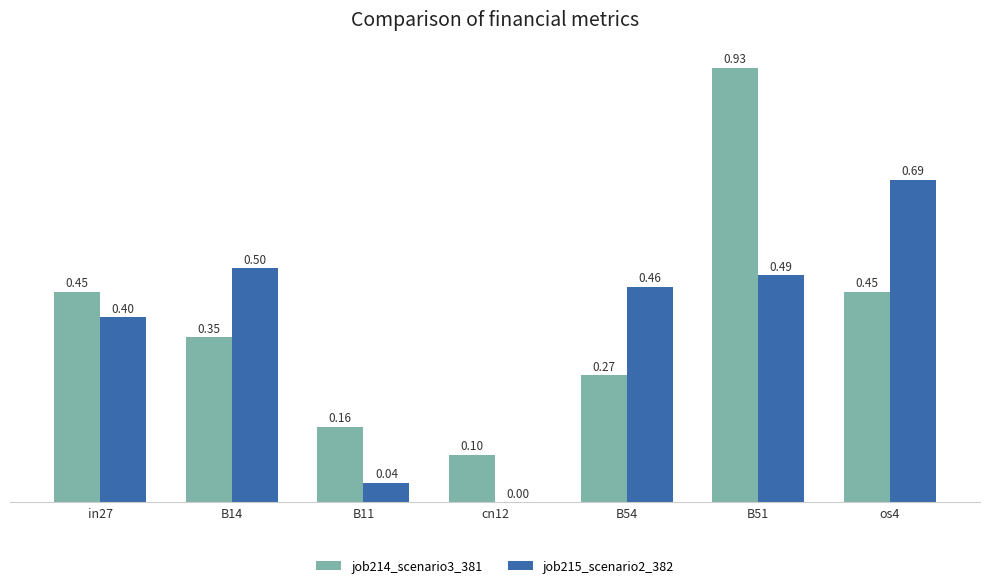

Where is job215_scenario2_382 nearest to the value 0?

cn12